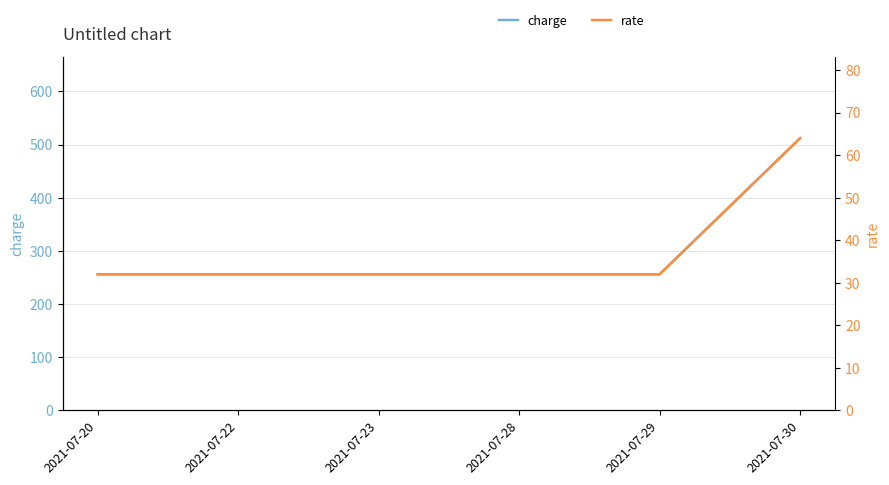

What is the highest value of the charge series?

512